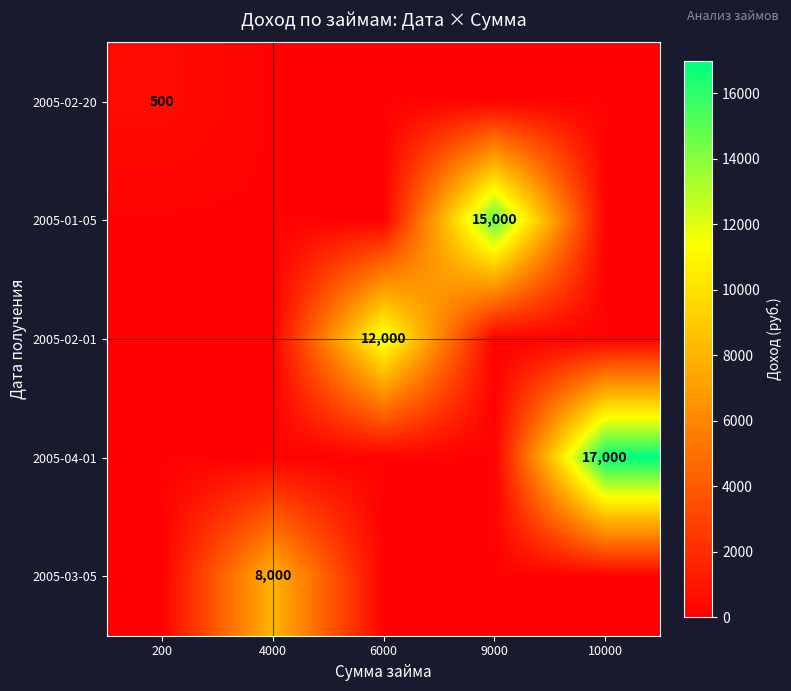

At which category is the sum across all series the highest?

10000